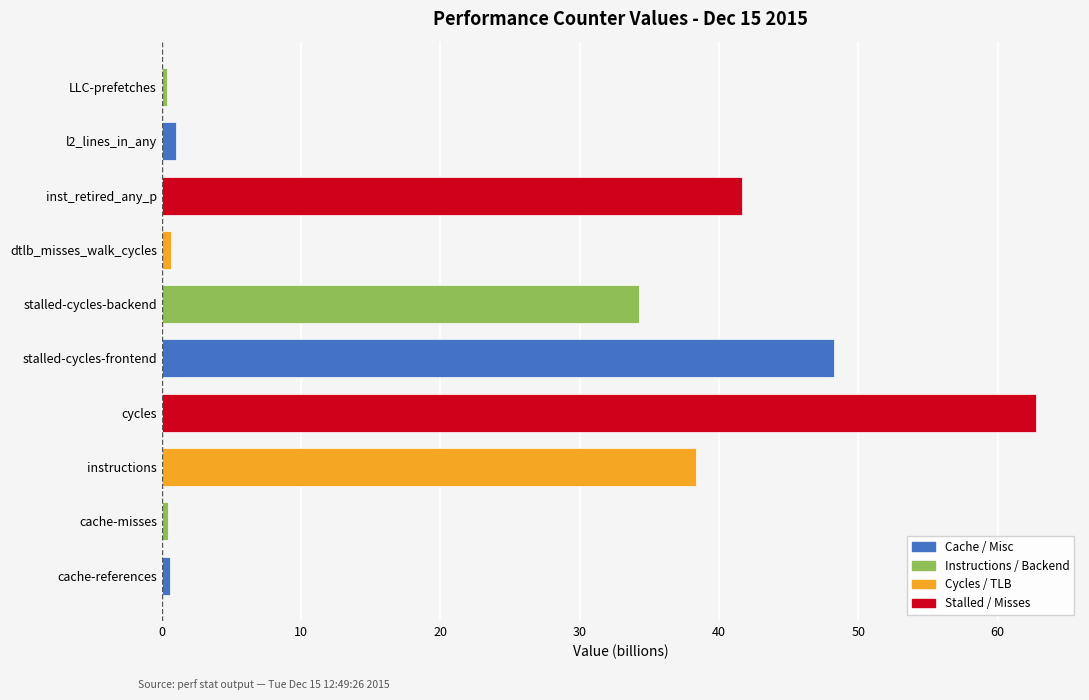

How many bars are there in total?

10